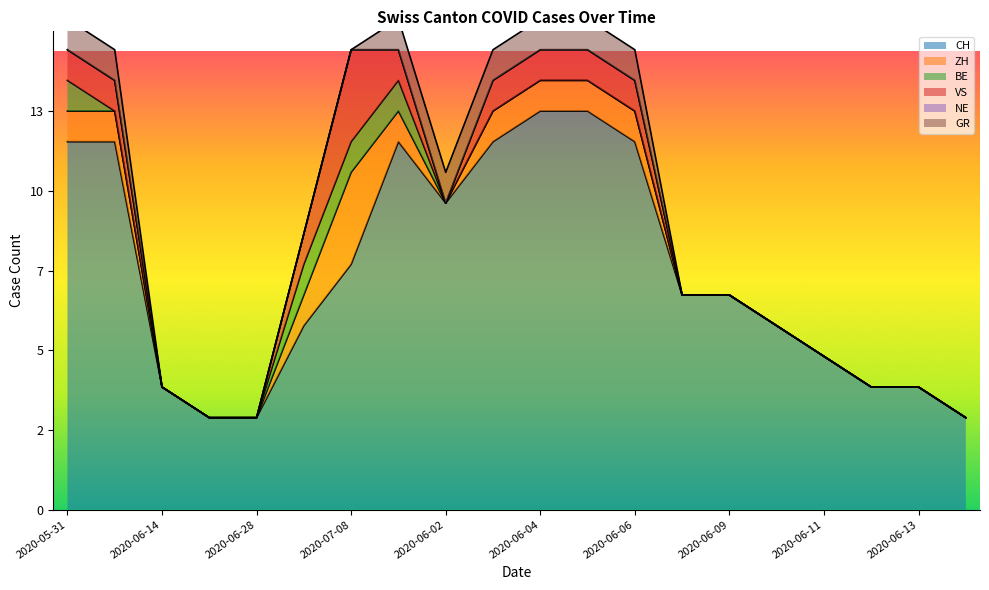

Rank the series by their maximum value, from highest to lowest.

CH, ZH, VS, BE, GR, NE